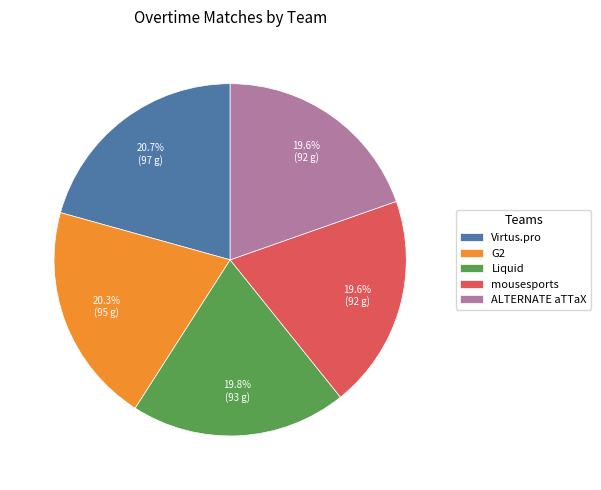

How much of the chart is everything except ALTERNATE aTTaX?

80.4%